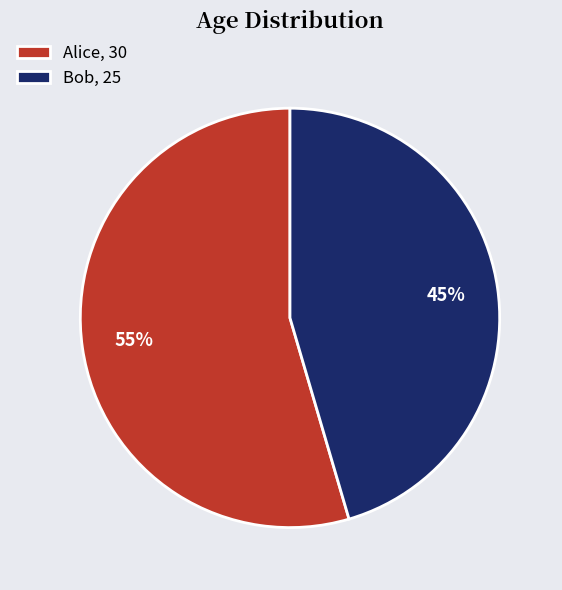

Does any single category account for the majority?

Yes